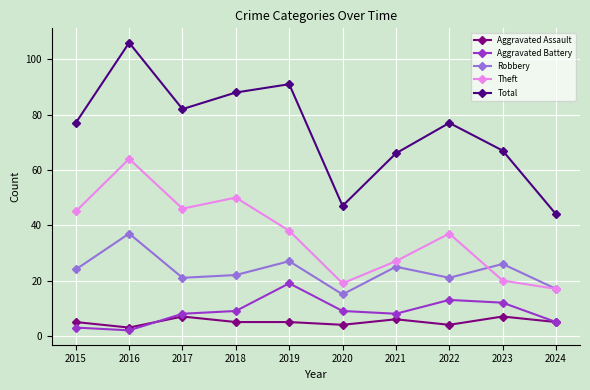

What is the difference between the Aggravated Battery values at 2015 and 2019?

16